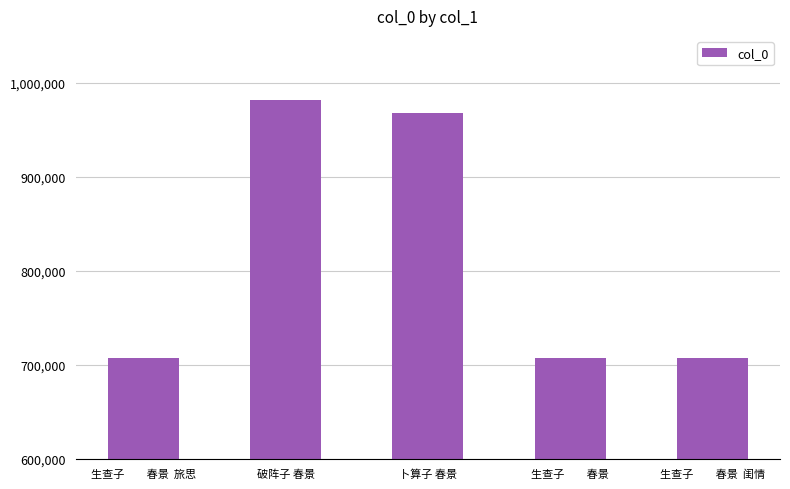

The chart shows a value of 492598 at 生查子　　春景. True or false?

False